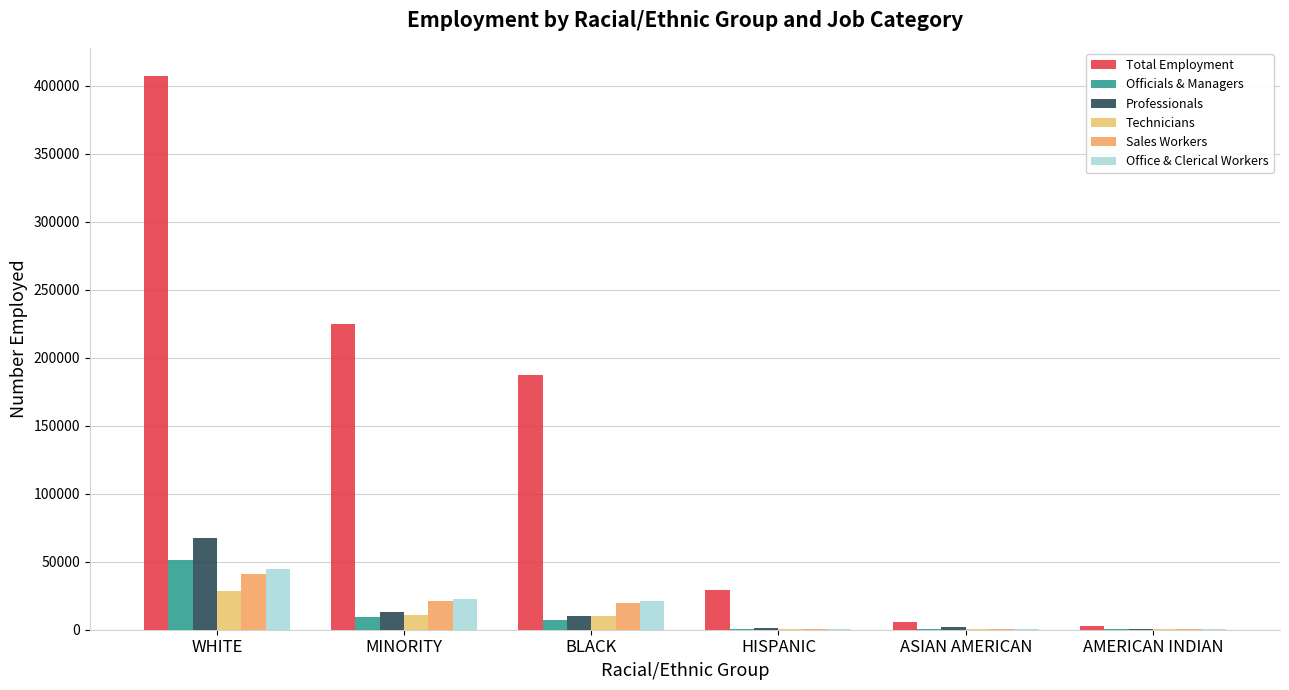

Which series changed the most between BLACK and AMERICAN INDIAN?

Total Employment